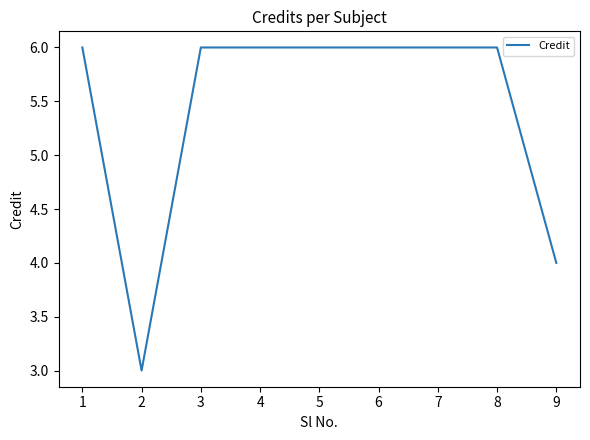

What is the minimum value shown in the chart?

3